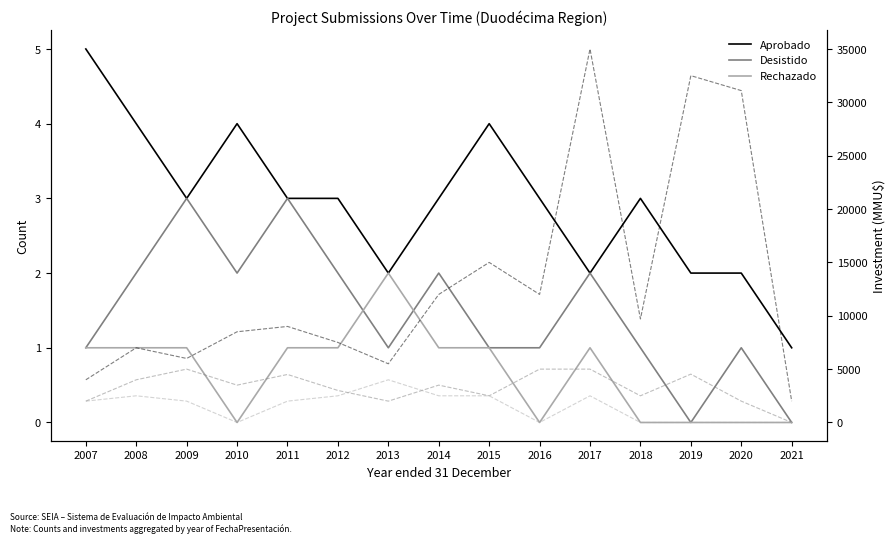

How many values in the Rechazado Inv. series exceed 2000?

6